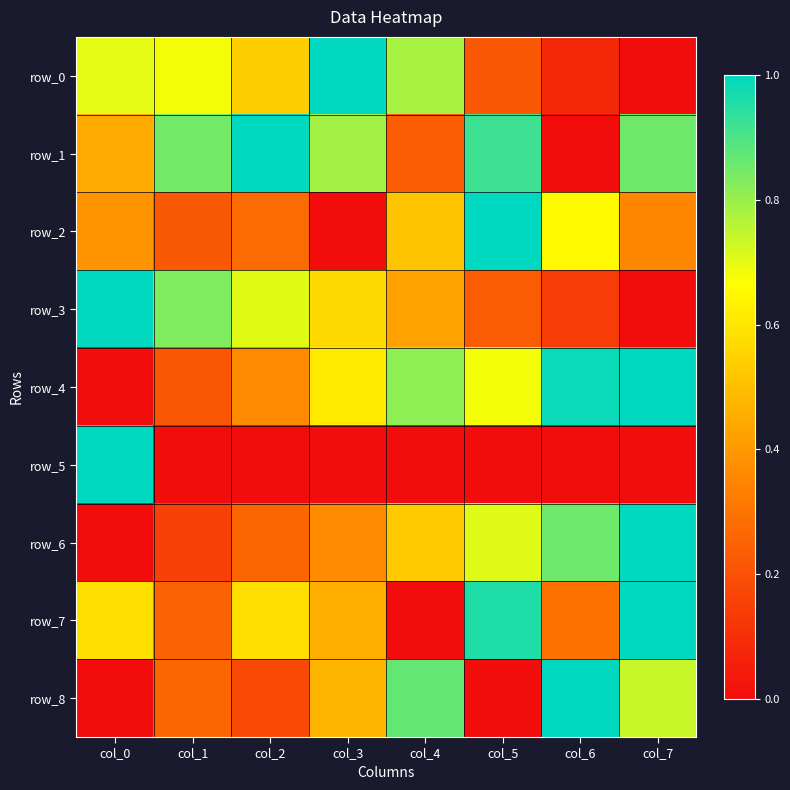

The row_1 series shows 0.8 at col_3. True or false?

True